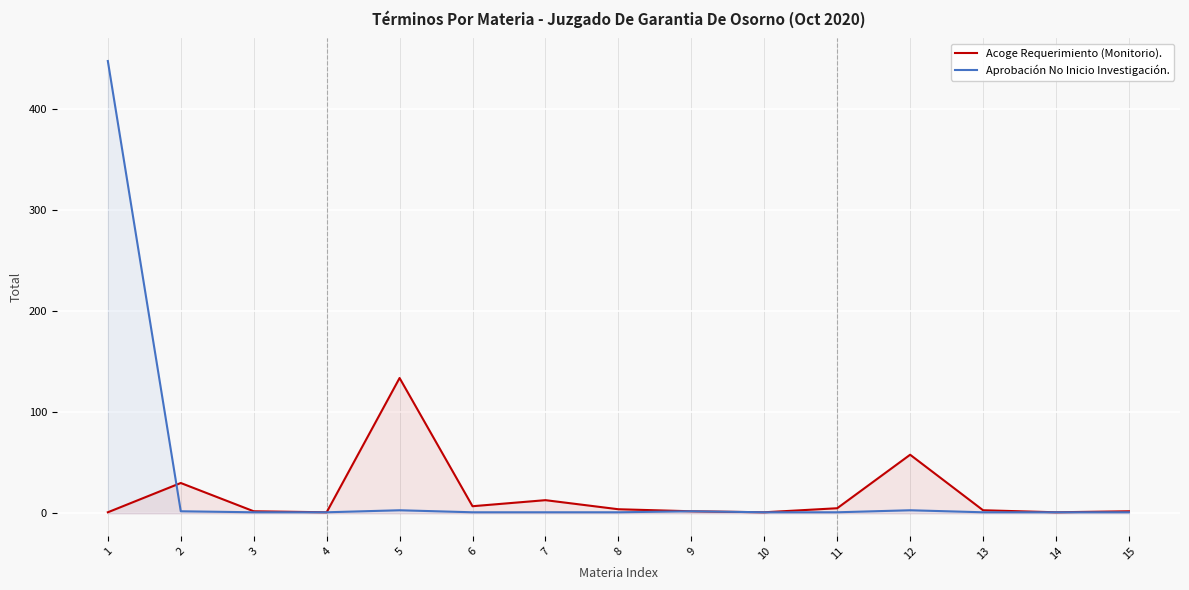

Between 2 and 4, which is larger?

2